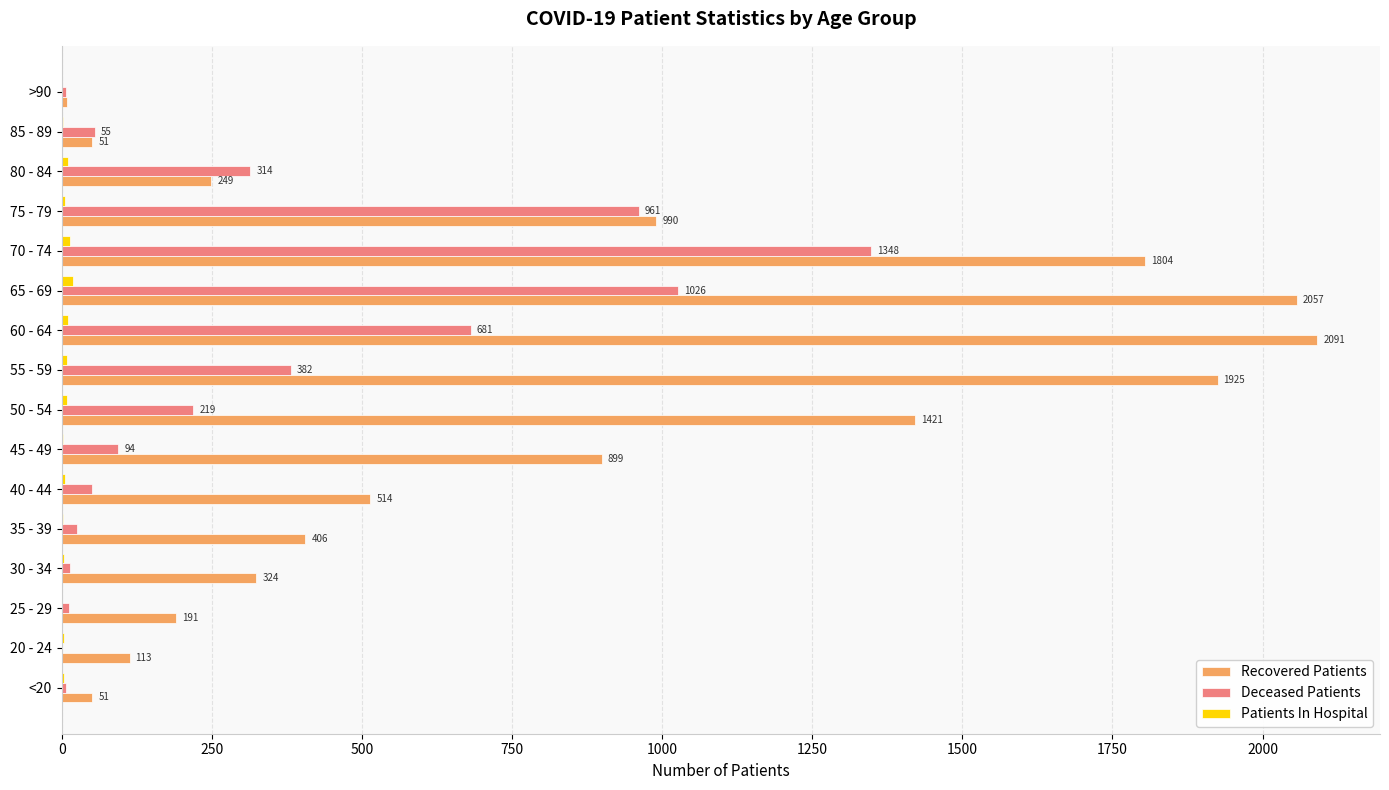

Between <20 and 85 - 89, which series saw the biggest shift?

Deceased Patients